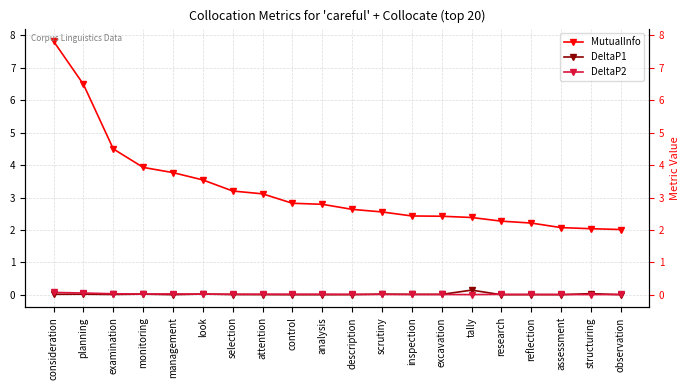

Which series has the largest total across all categories?

MutualInfo